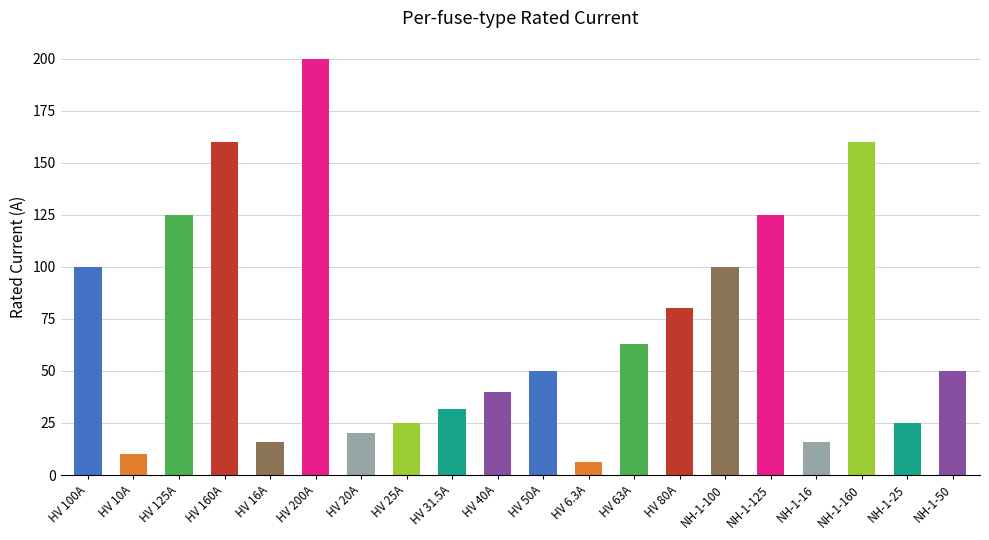

What is the label of the 7th bar from the right?

HV 80A